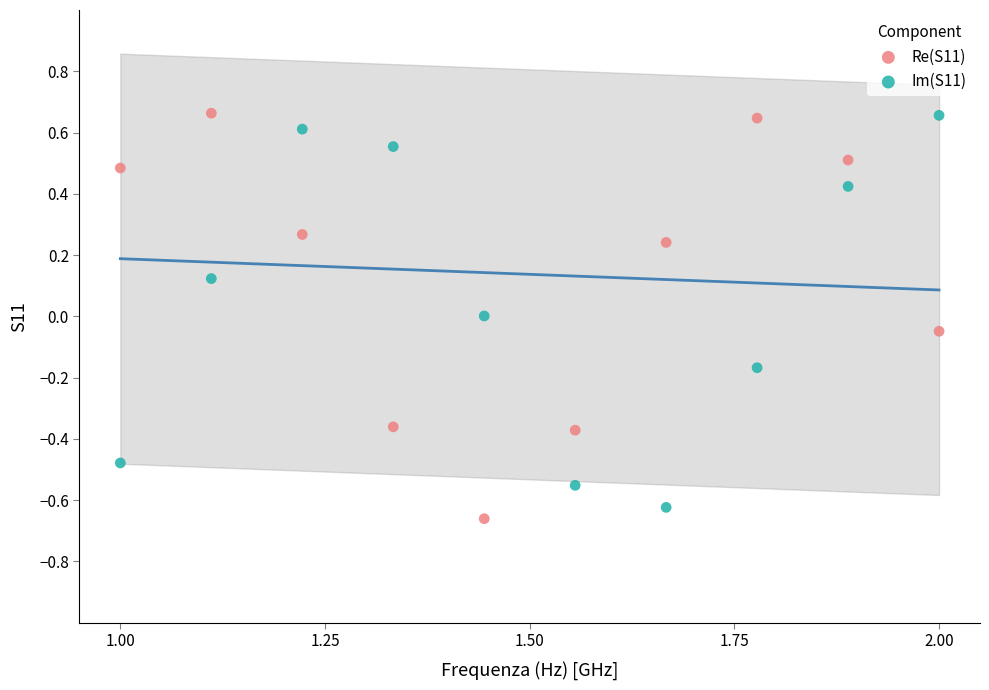

What is the X range (max minus min) for the scatter plot?

4.0